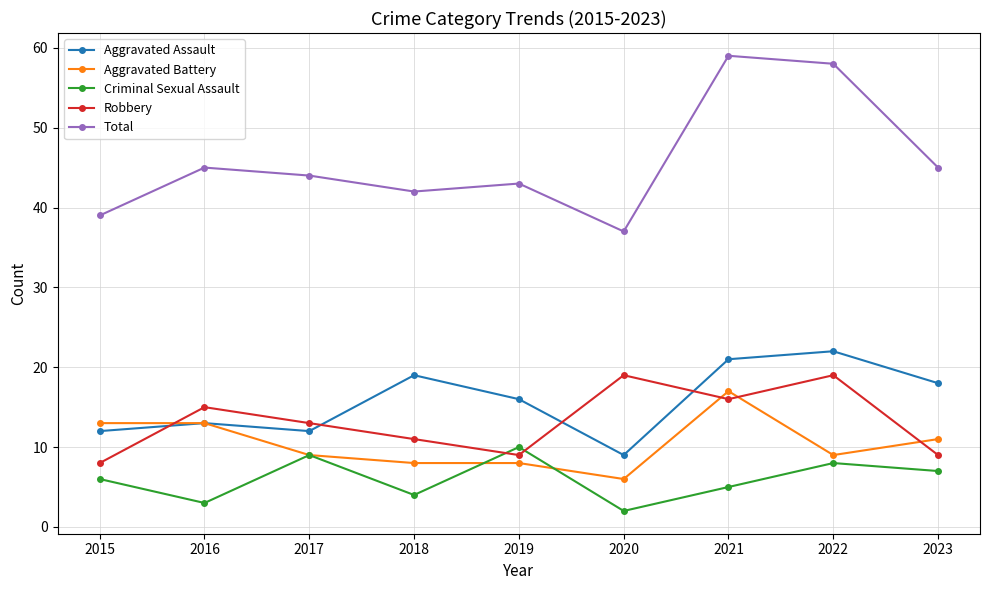

List the labels in order of Criminal Sexual Assault value, smallest first.

2020, 2016, 2018, 2021, 2015, 2023, 2022, 2017, 2019